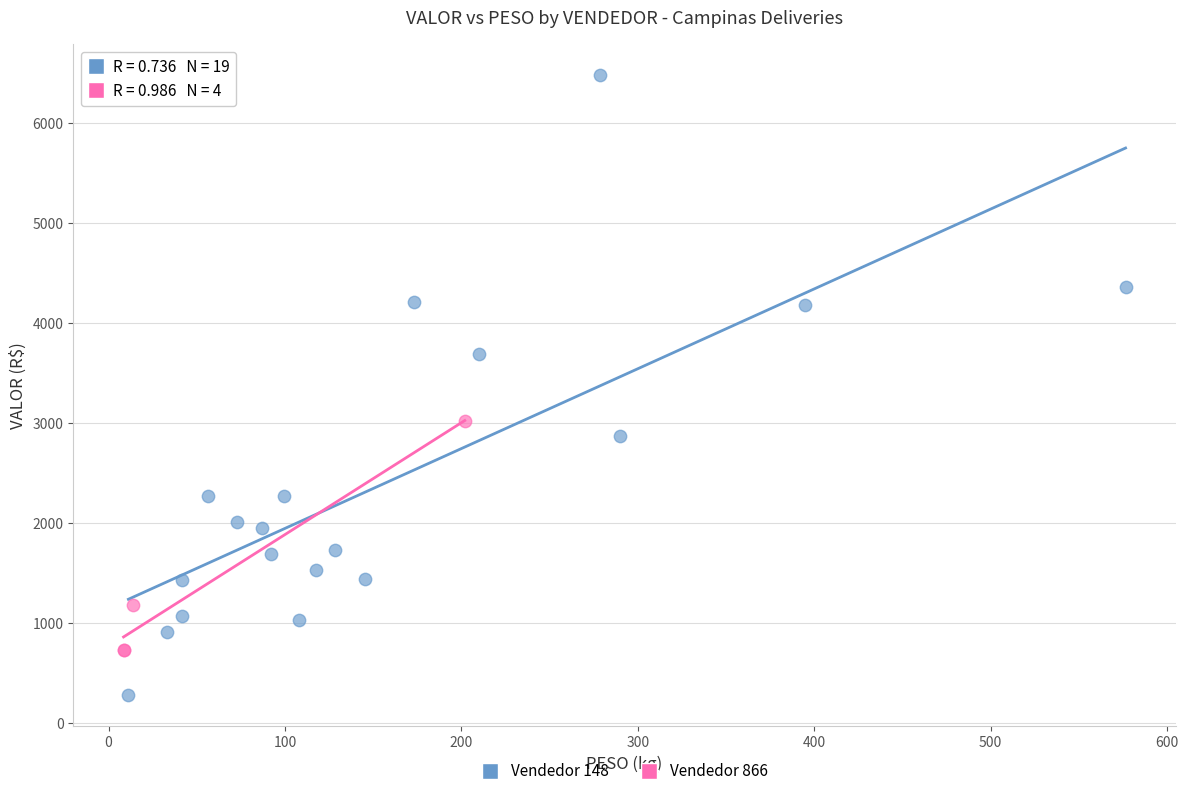

Which series has the widest spread of Y values?

Vendedor 148